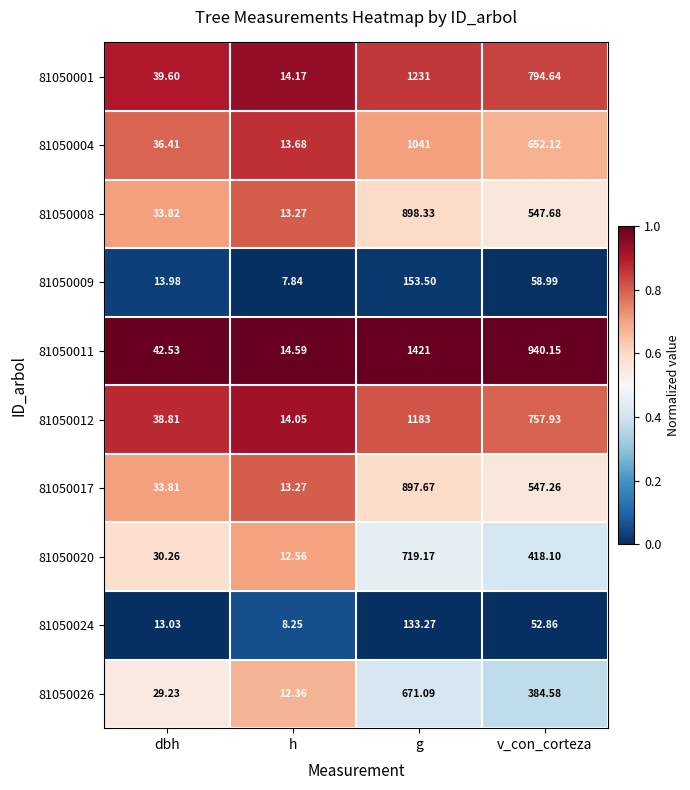

List the labels in order of 81050026 value, smallest first.

h, dbh, v_con_corteza, g